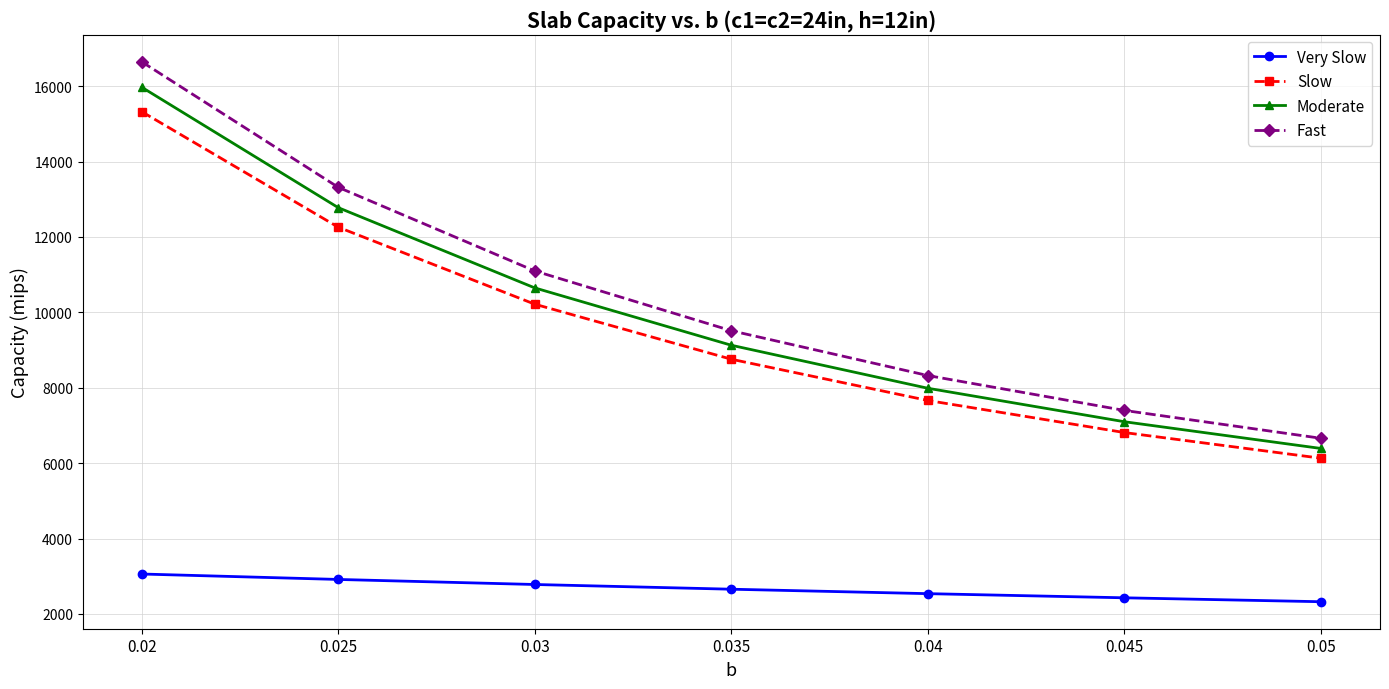

What is the value of the Moderate point at the 7th from the left?

6389